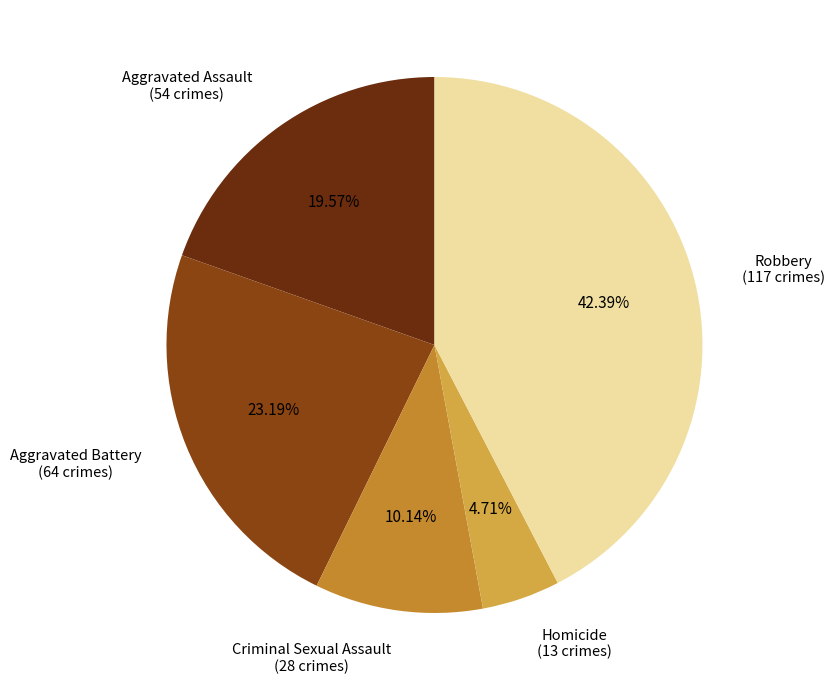

Do Criminal Sexual Assault and Aggravated Battery together represent more than half of the pie?

No